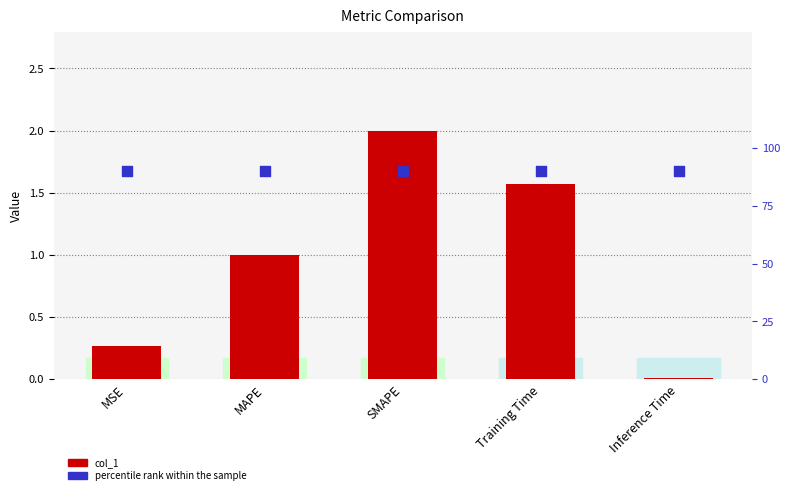

What are all the series names shown in the legend?

col_1, percentile rank